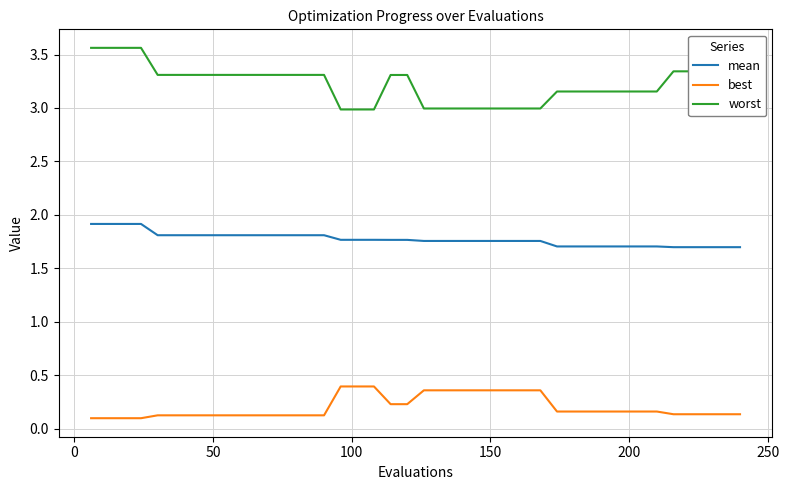

List the series in order of their overall mean, lowest first.

best, mean, worst